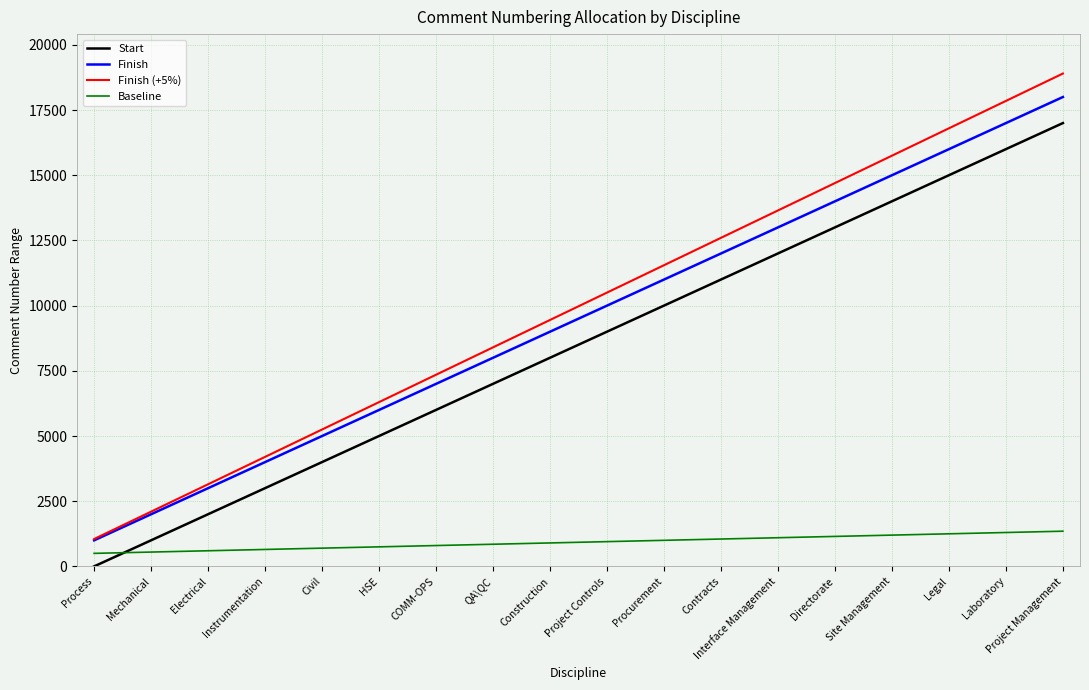

The value of Baseline at Procurement is 1000. True or false?

True